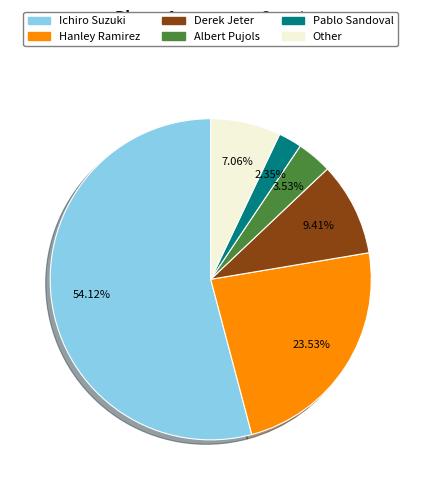

Is the sum of Pablo Sandoval and Albert Pujols greater than half?

No